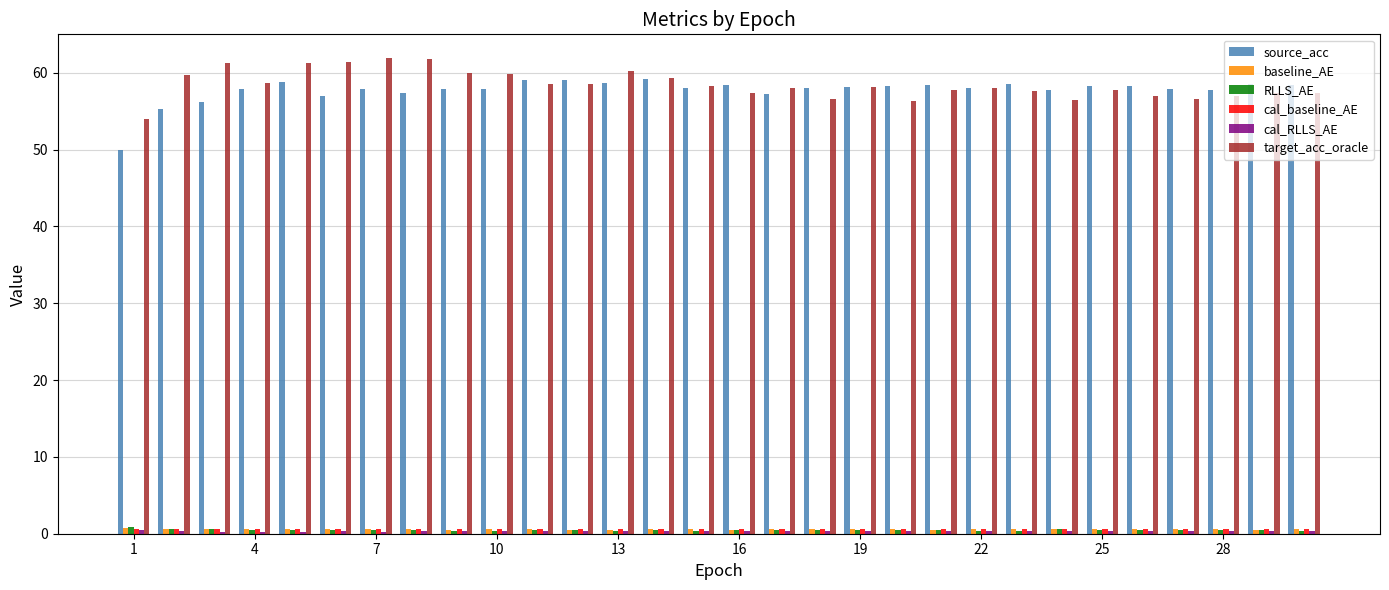

Which series has the largest range (max minus min)?

source_acc